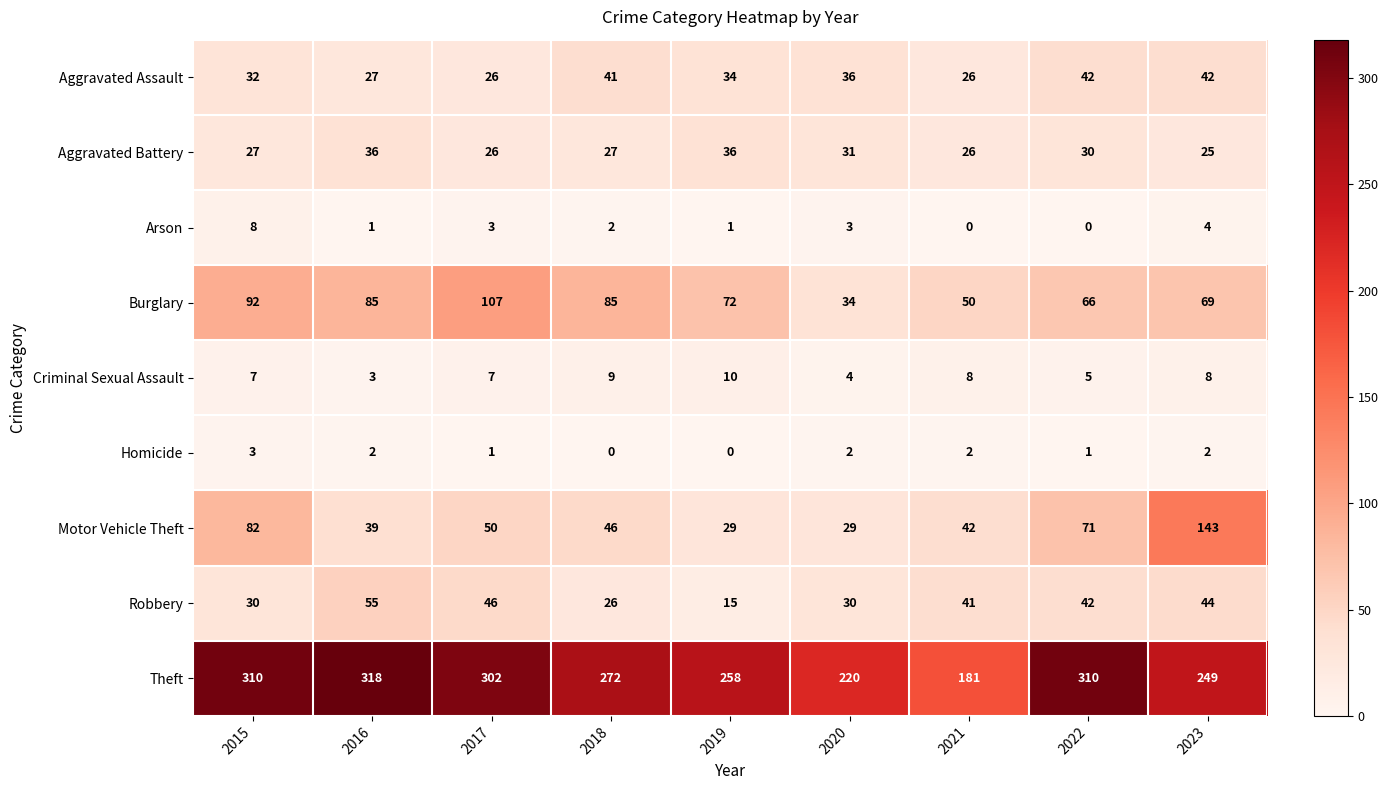

Is it true that Criminal Sexual Assault equals 5 at 2022?

True